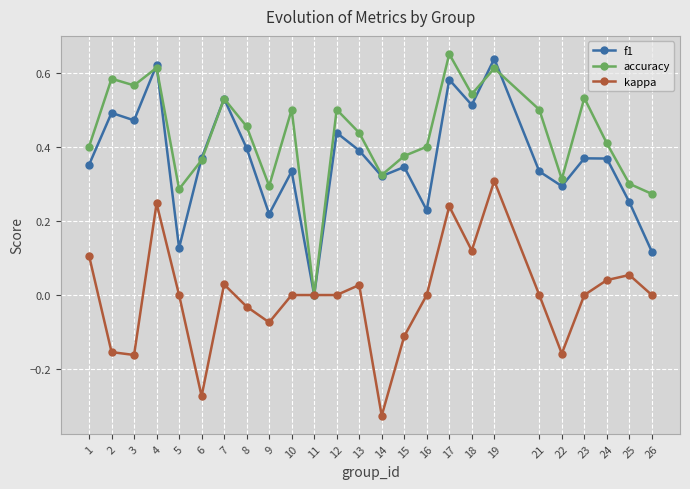

How many interior local valleys does the f1 series have?

8